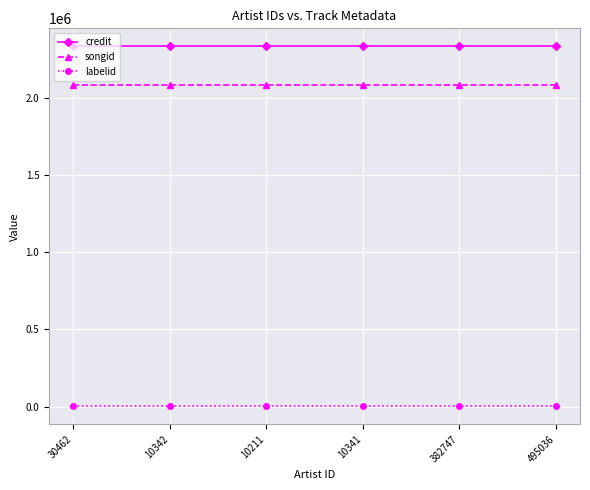

True or false: songid and credit cross at least once.

False